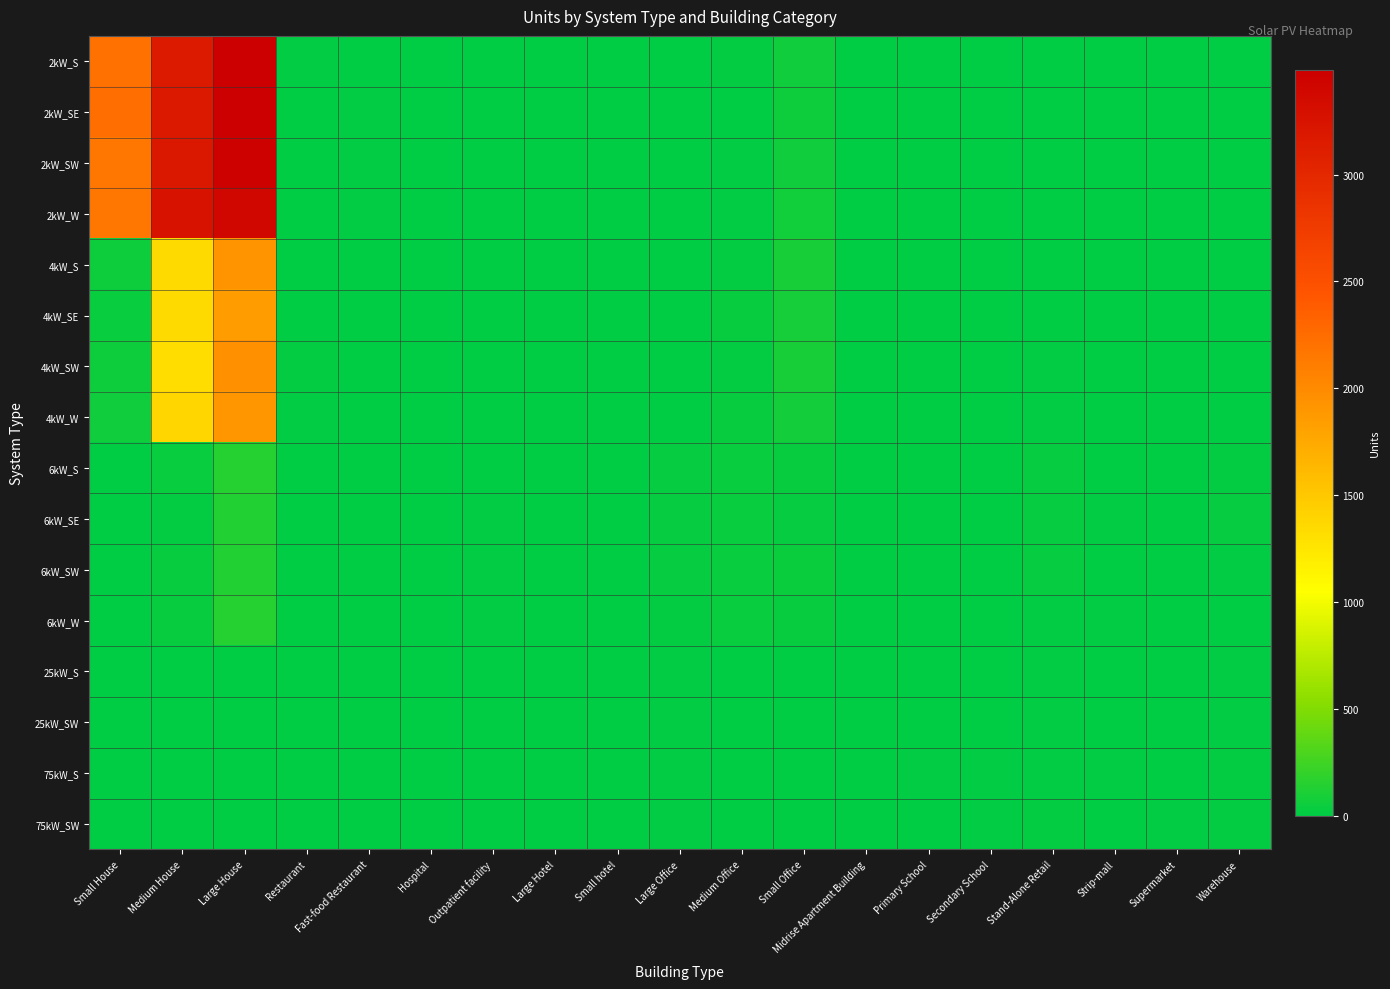

Which category has the highest value across all series?

Large House